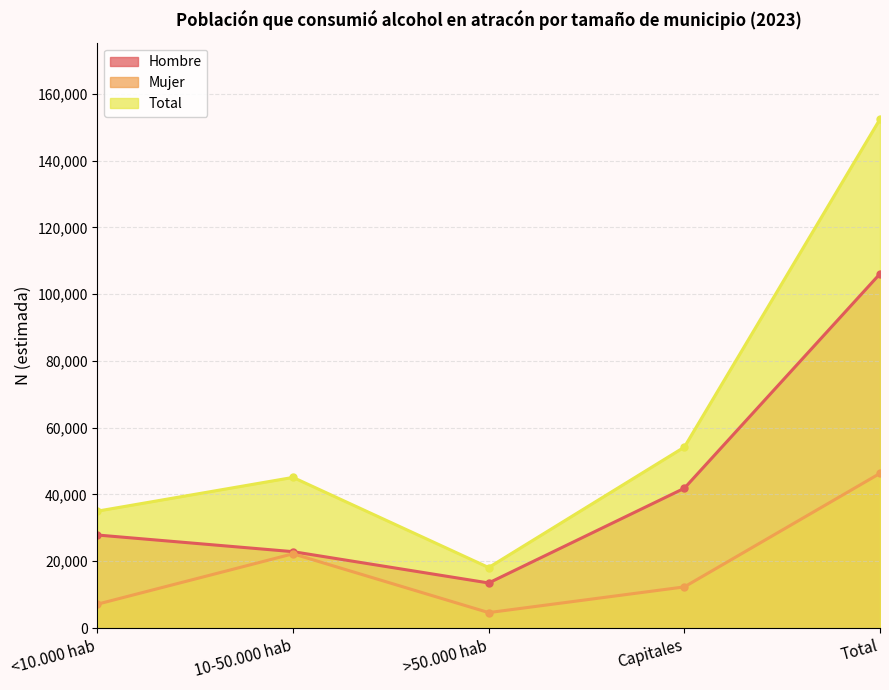

Rank the series by their maximum value, from lowest to highest.

Mujer, Hombre, Total